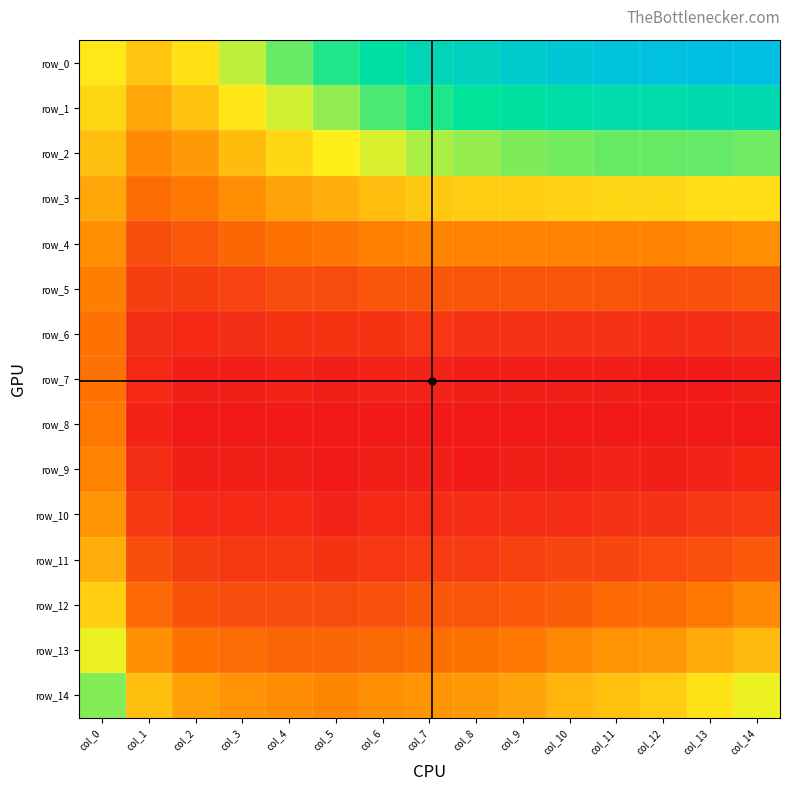

At which label is row_1 closest to 0?

col_1